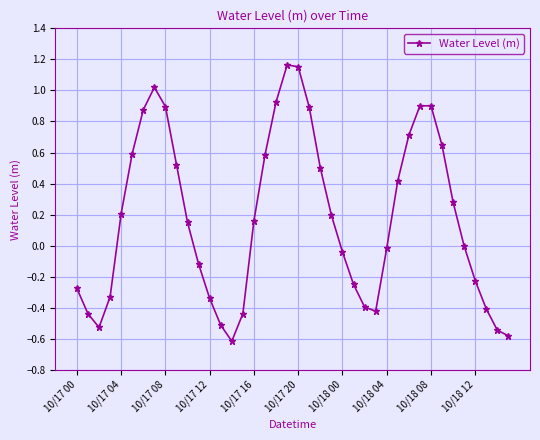

What is the smallest value displayed?

-0.6